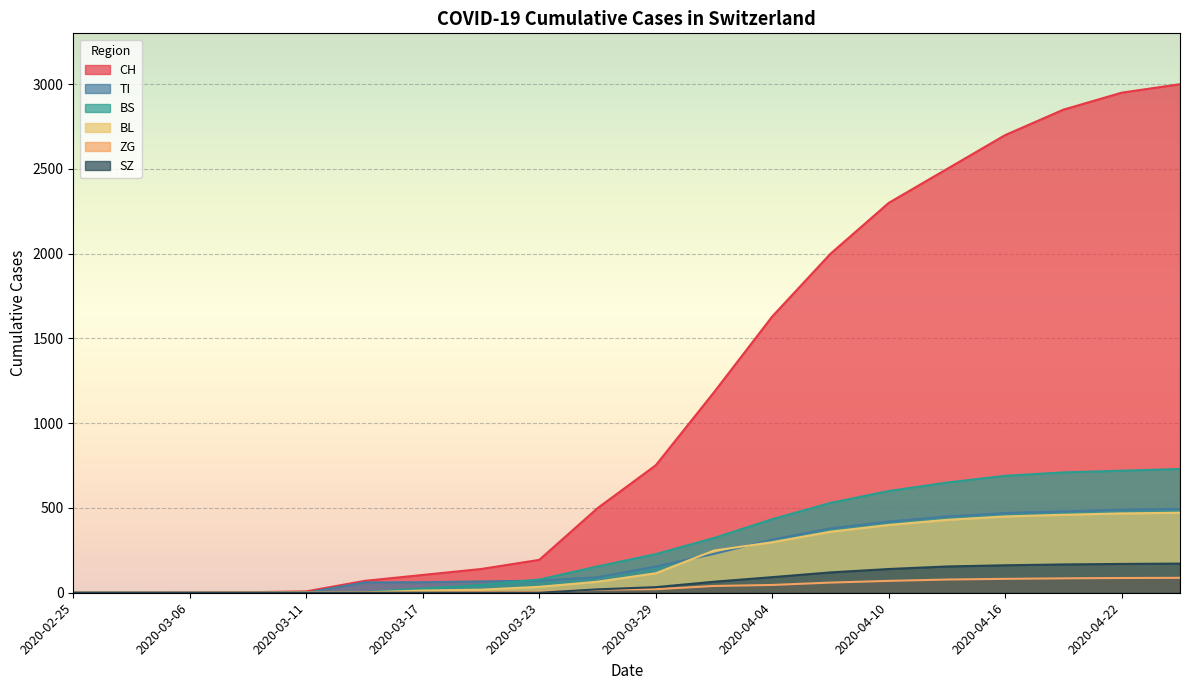

What are all the series names shown in the legend?

CH, TI, BS, BL, ZG, SZ